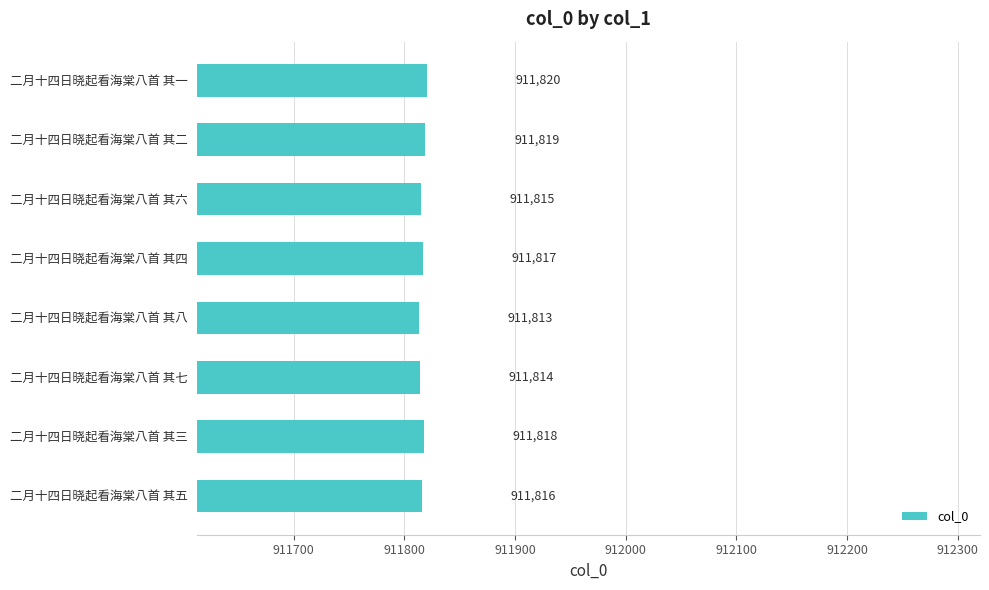

How many bars are there in total?

8